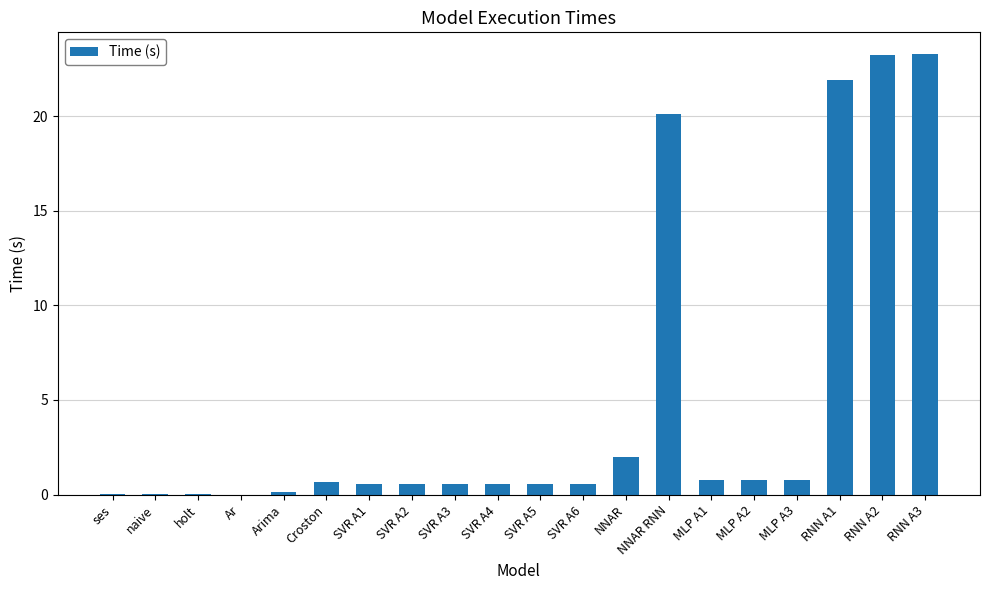

What is the sum of the values at MLP A1 and RNN A2?

24.0